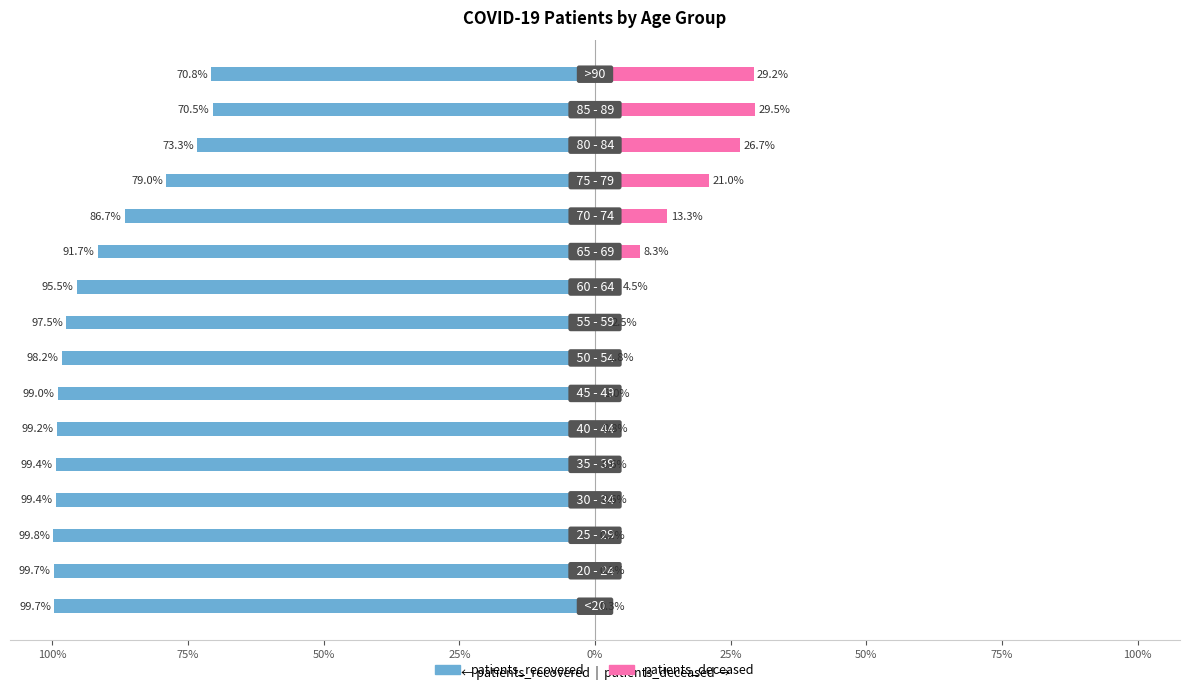

The value of patients_recovered at 50% is -57.3. True or false?

False